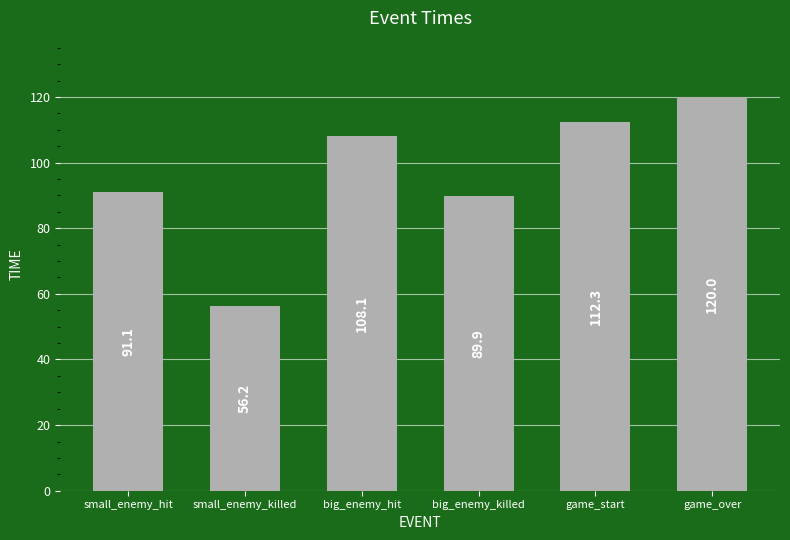

Rank the categories by value from lowest to highest.

small_enemy_killed, big_enemy_killed, small_enemy_hit, big_enemy_hit, game_start, game_over